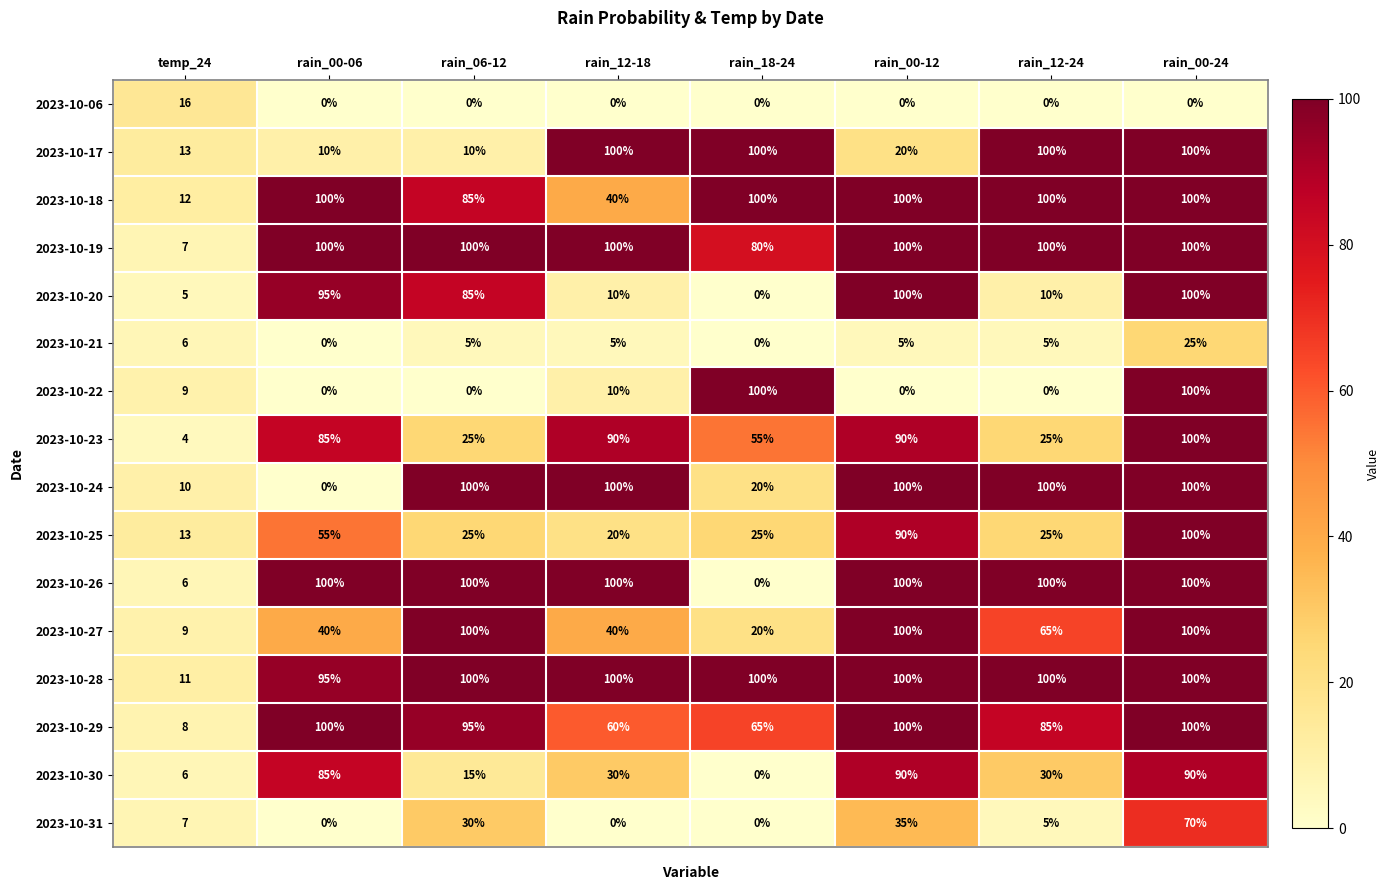

What is the sum of the 2023-10-26 values at rain_18-24 and rain_06-12?

100